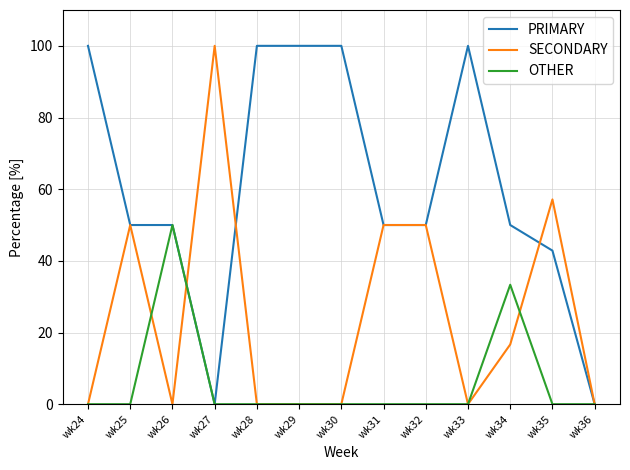

List the series in order of their overall mean, lowest first.

OTHER, SECONDARY, PRIMARY